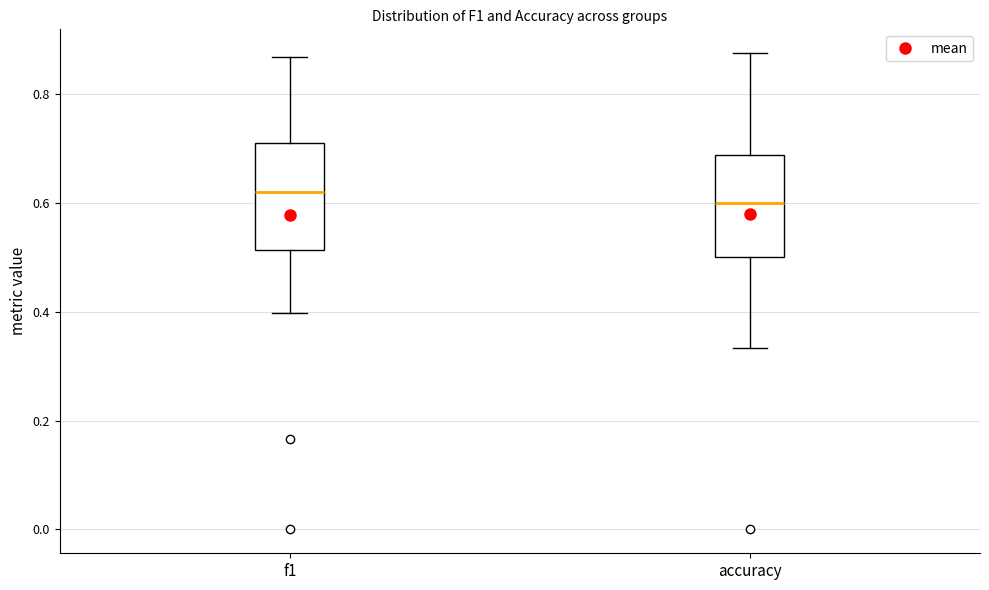

Reading left to right, read every box against the y-axis: the position of its median line, the range the box covers, and the ends of its whiskers. The values are not printed on the chart, so give them approximately, as read against the axis.

f1: median 0.62, box 0.52 to 0.70, whiskers 0.40 to 0.86
accuracy: median 0.60, box 0.50 to 0.68, whiskers 0.34 to 0.88